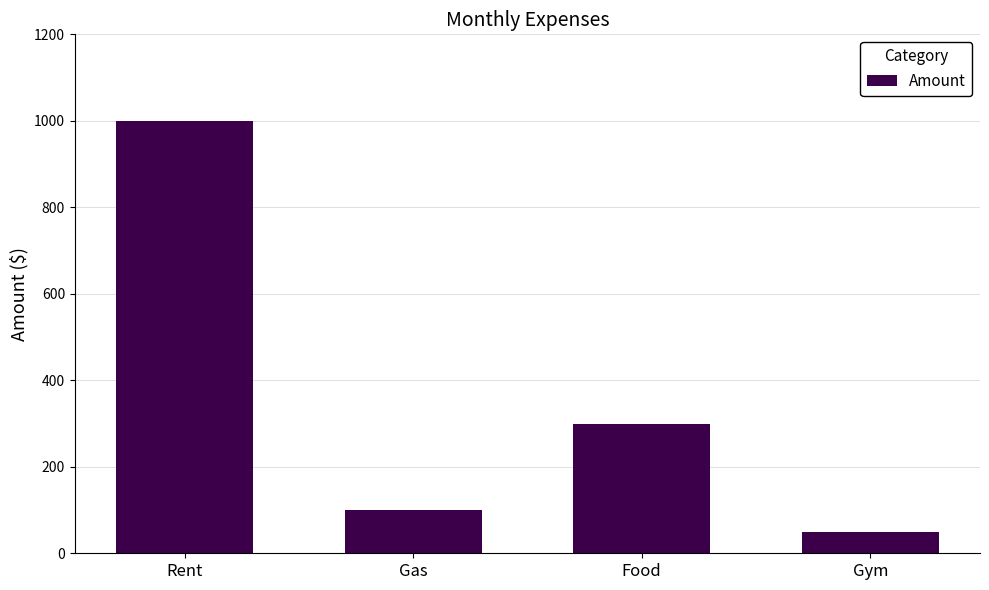

How many data points are less than 300?

2